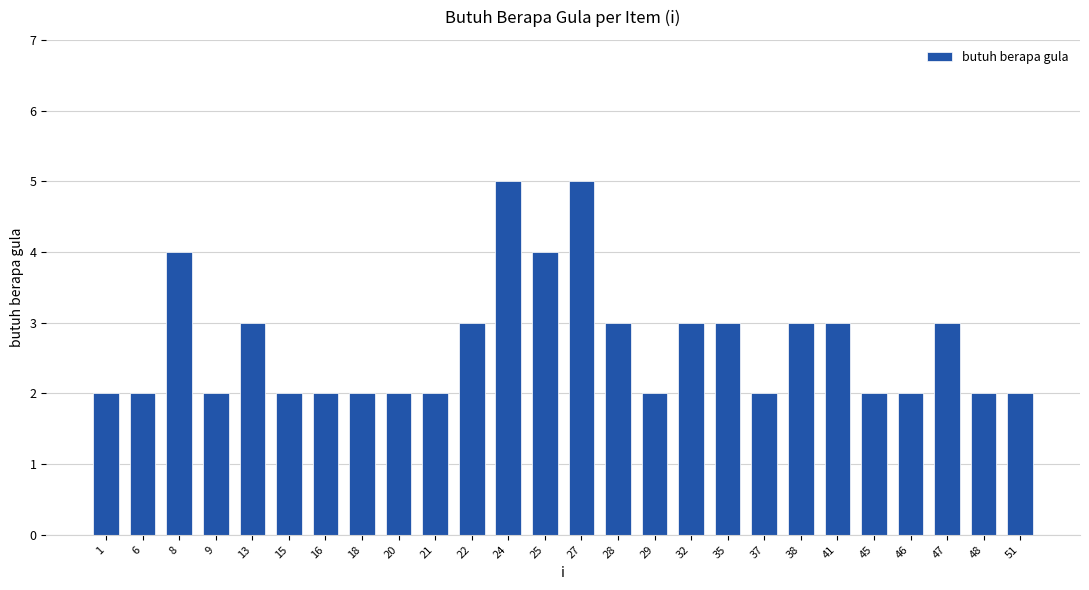

Read the value at 45.

2